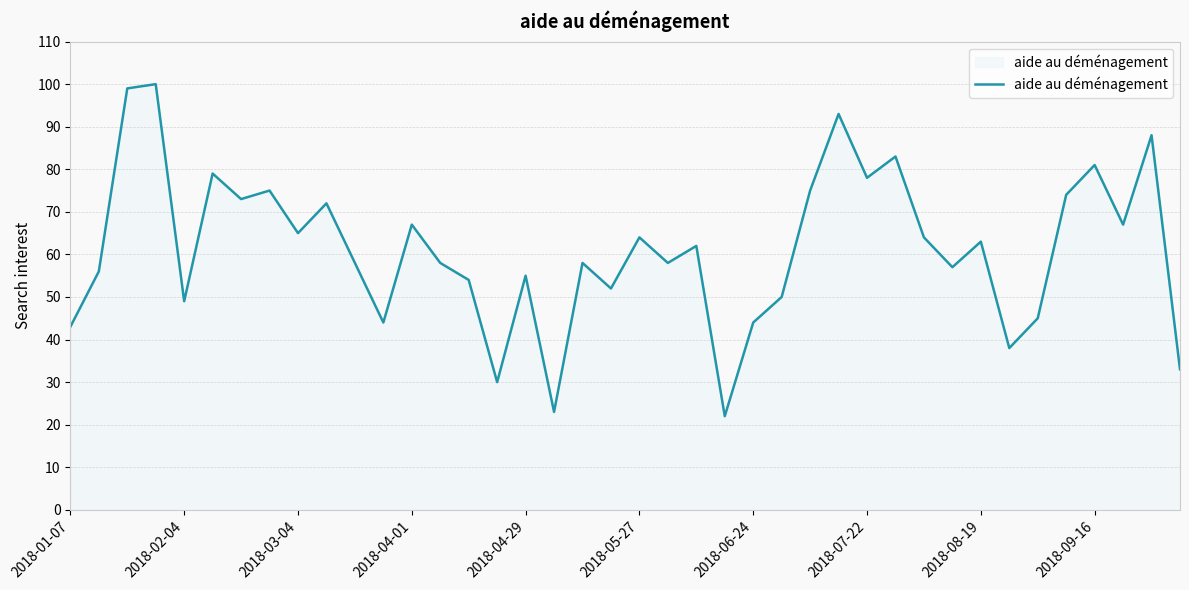

True or false: there are more than 2 points higher than both neighbors.

True